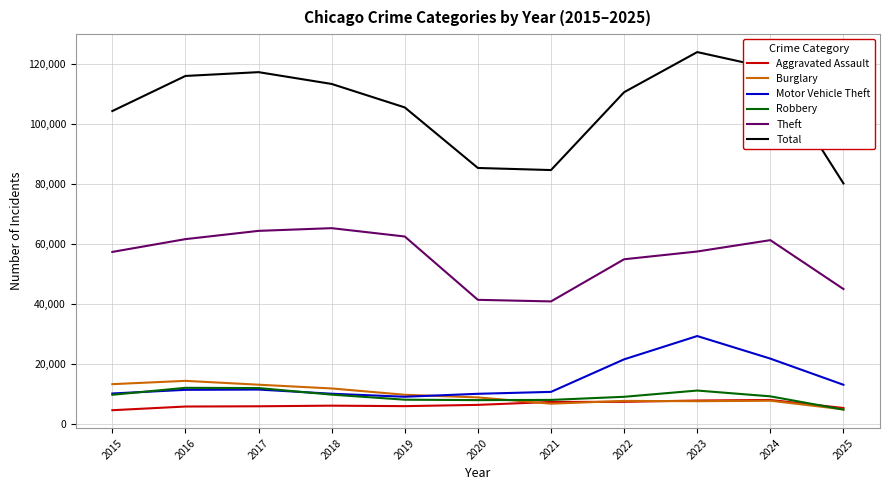

True or false: Motor Vehicle Theft and Aggravated Assault intersect in this chart.

False